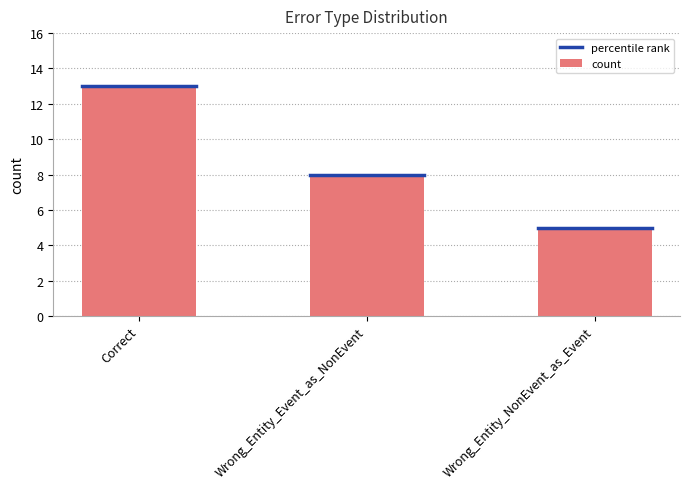

Reading left to right, extract all data points from this chart.

Correct=13	Wrong_Entity_Event_as_NonEvent=8	Wrong_Entity_NonEvent_as_Event=5